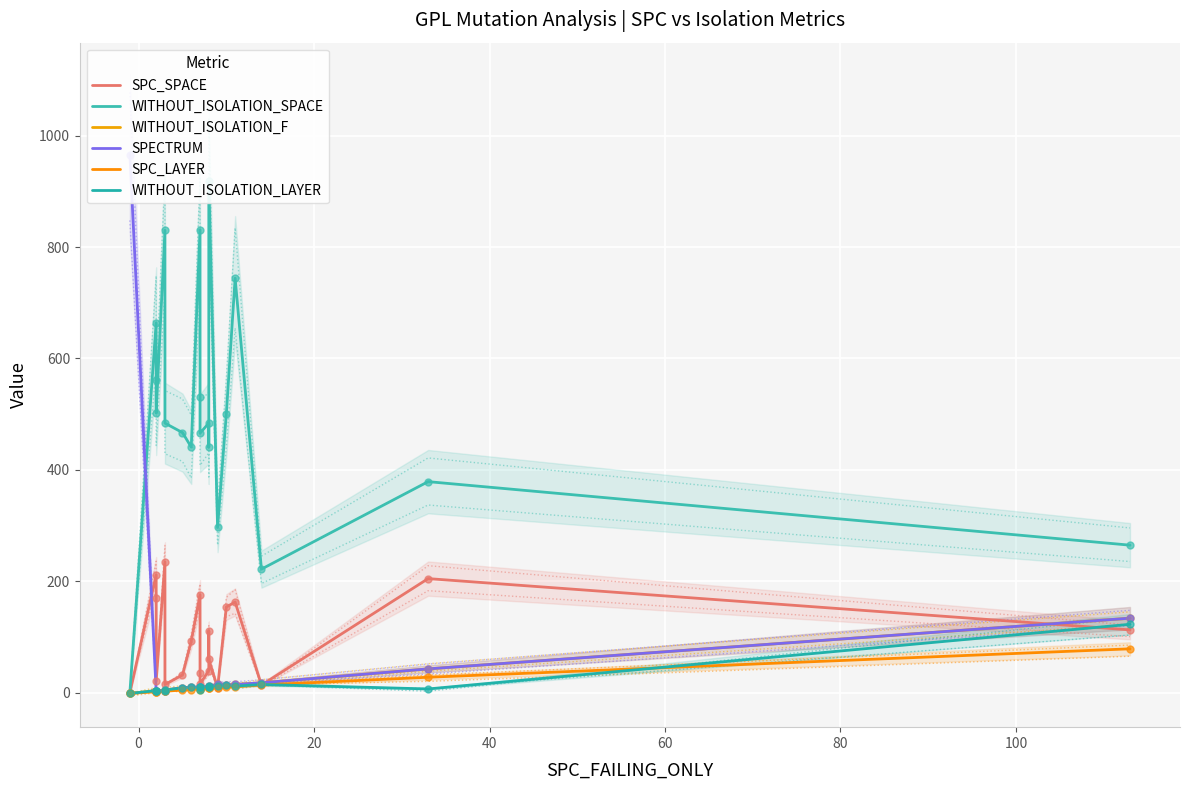

How many positive values does the SPC_LAYER series have?

19